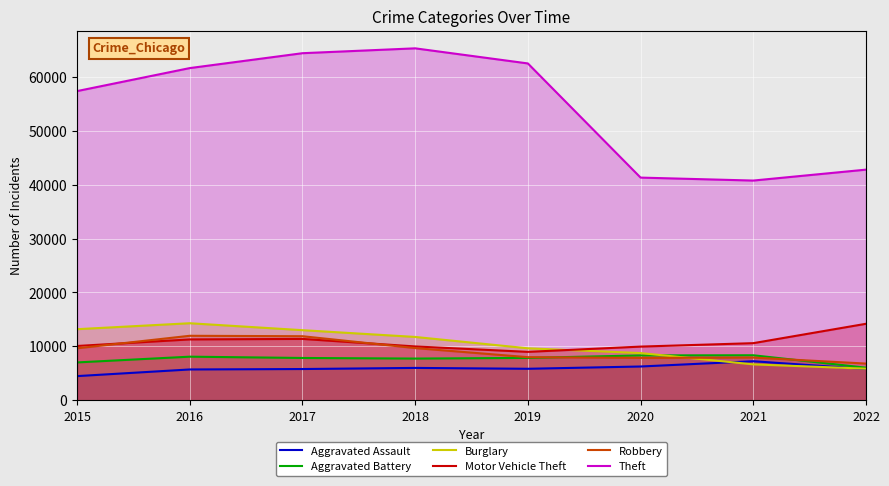

What is the sum of the Aggravated Assault values at 2021 and 2020?

13504